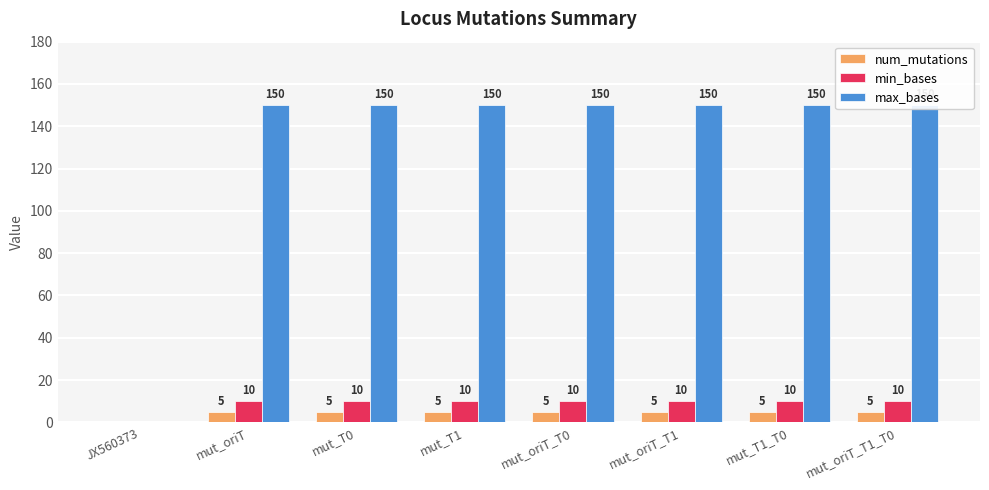

How many values in the num_mutations series are below 5?

1